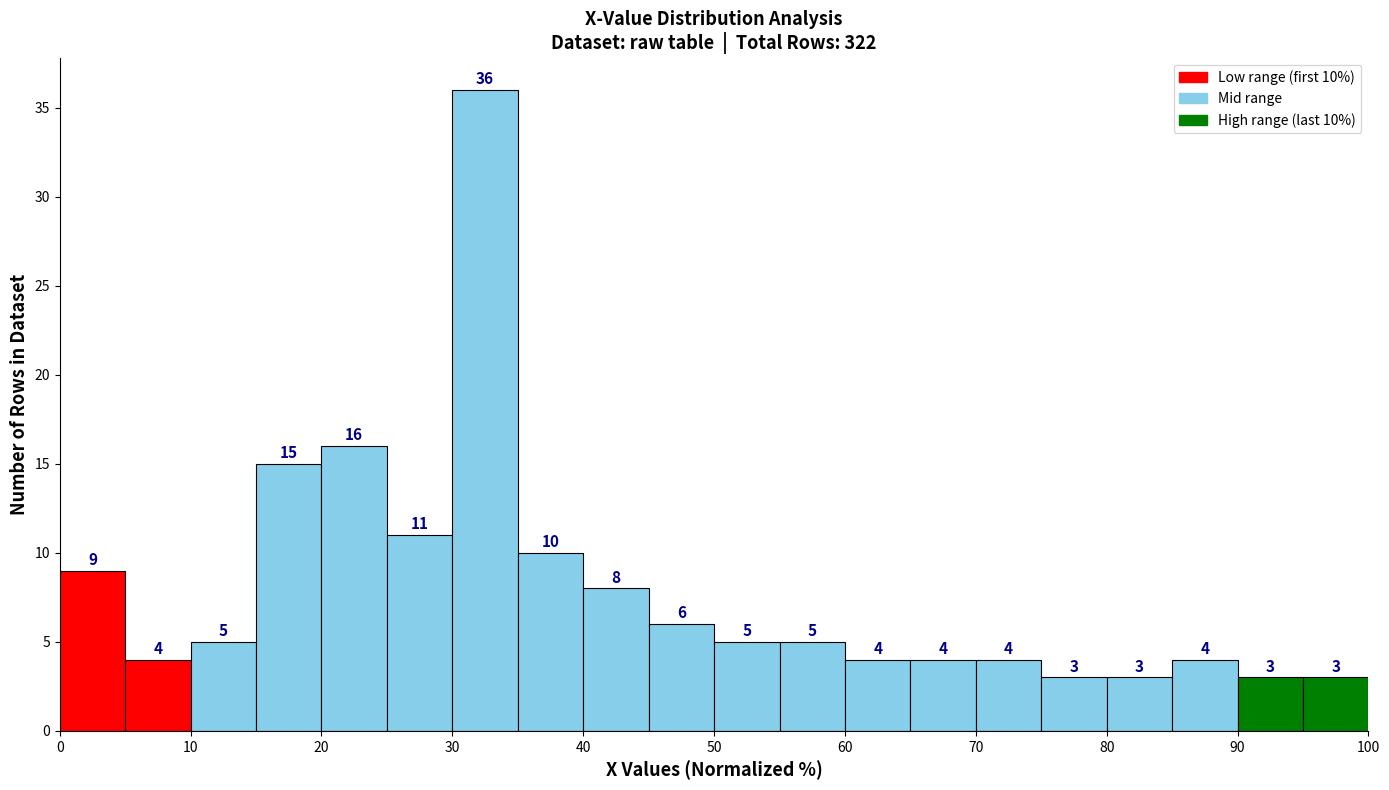

Which range on the x-axis has the tallest bar?

30 to 35